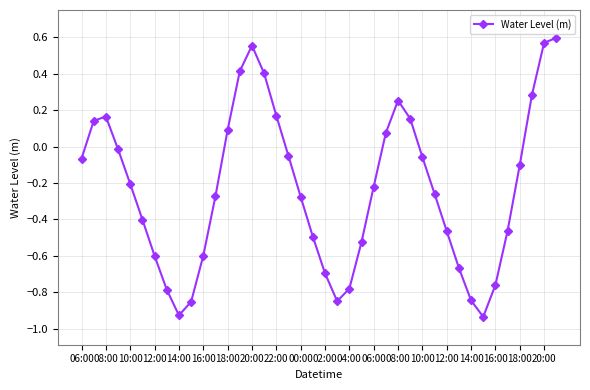

What is the difference between the maximum and minimum values?

1.5